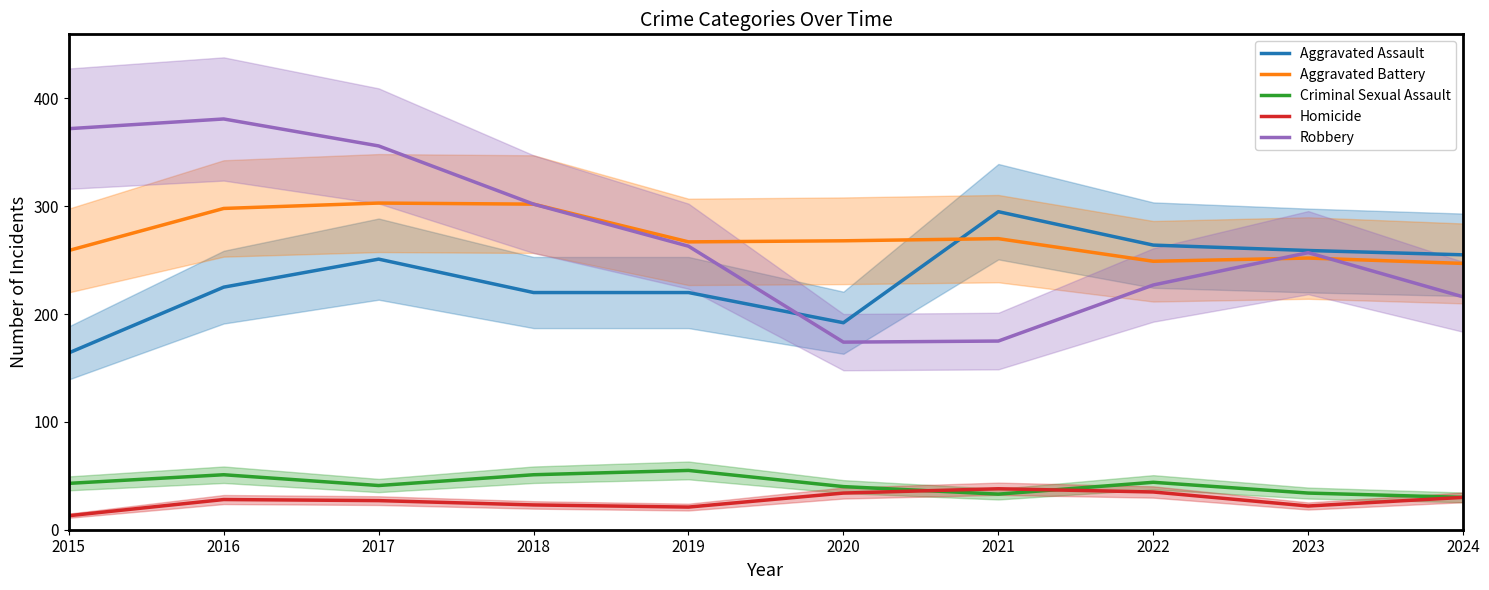

True or false: Aggravated Battery and Robbery intersect in this chart.

True